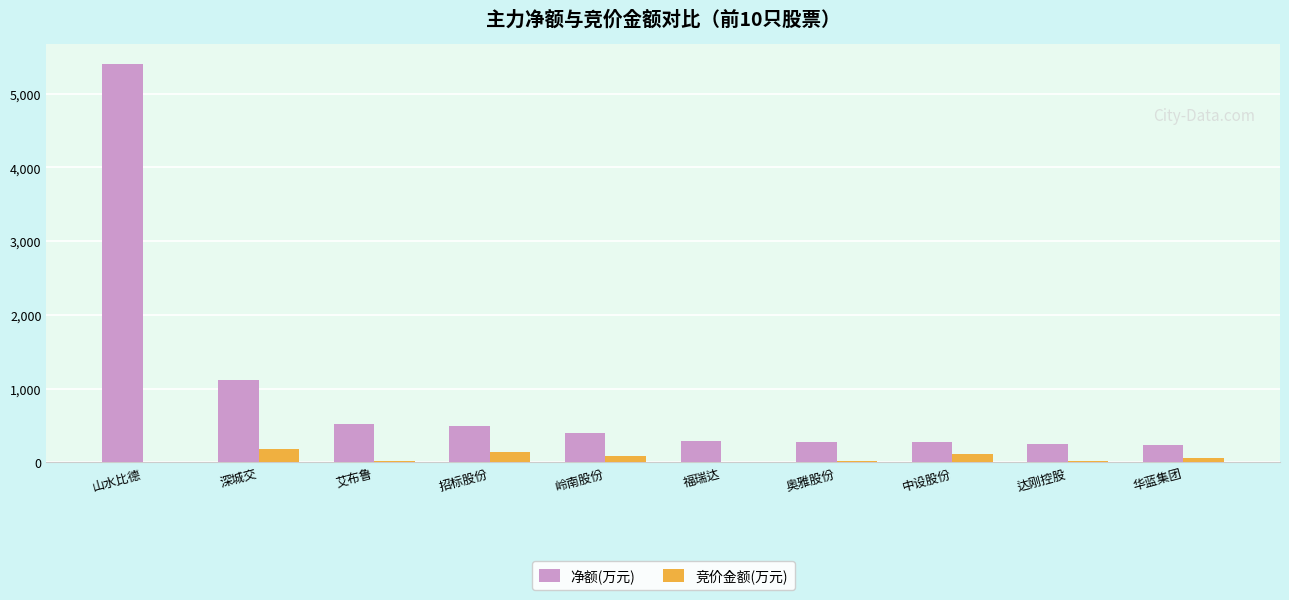

What is the total value across all series at 岭南股份?

478.6